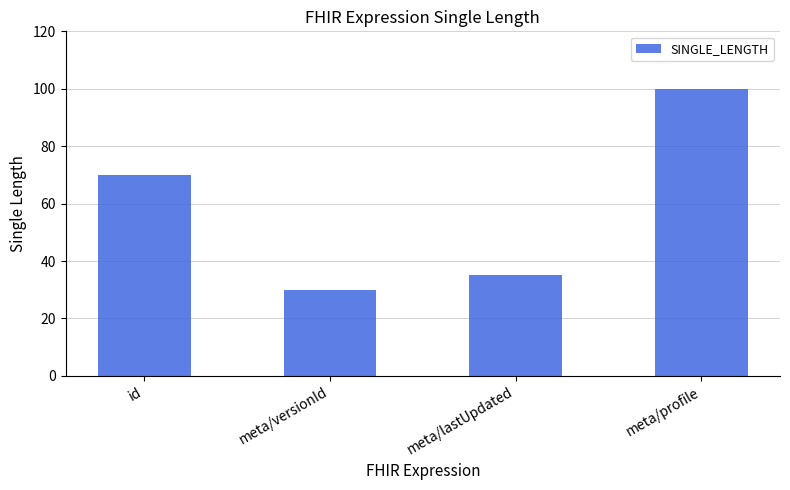

What is the value of the 2nd bar from the left?

30